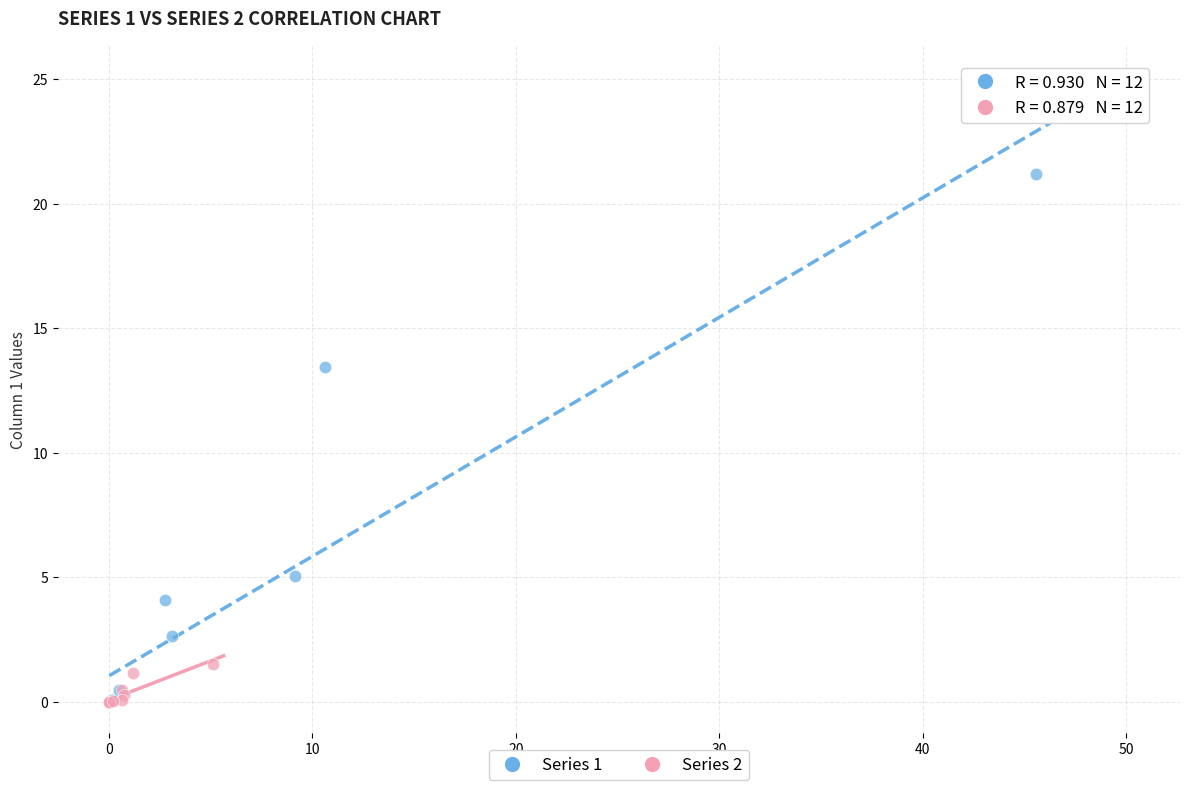

Which series has the widest spread of Y values?

Series 1